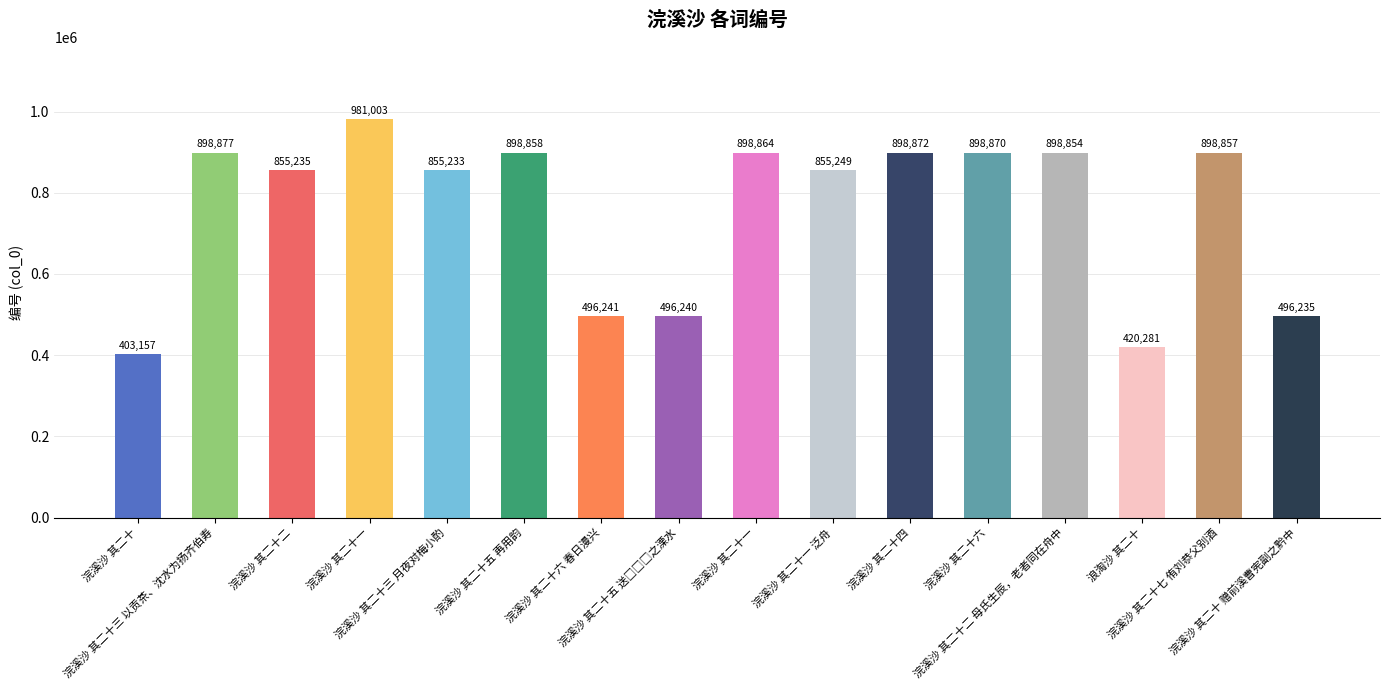

What is the difference between the second highest and minimum values?

495720